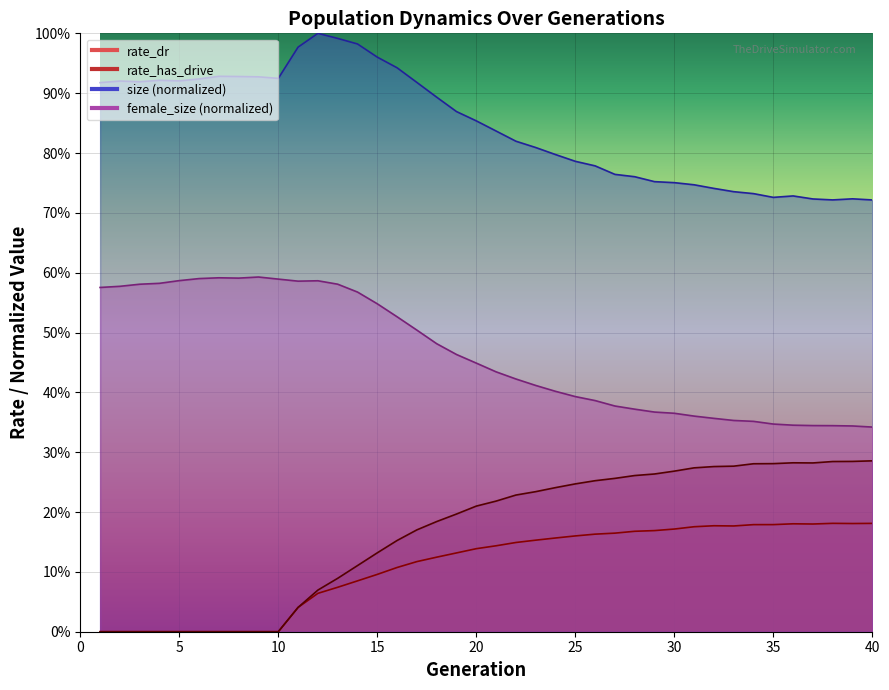

What is the value of the rate_dr point at the 33rd from the left?

0.2